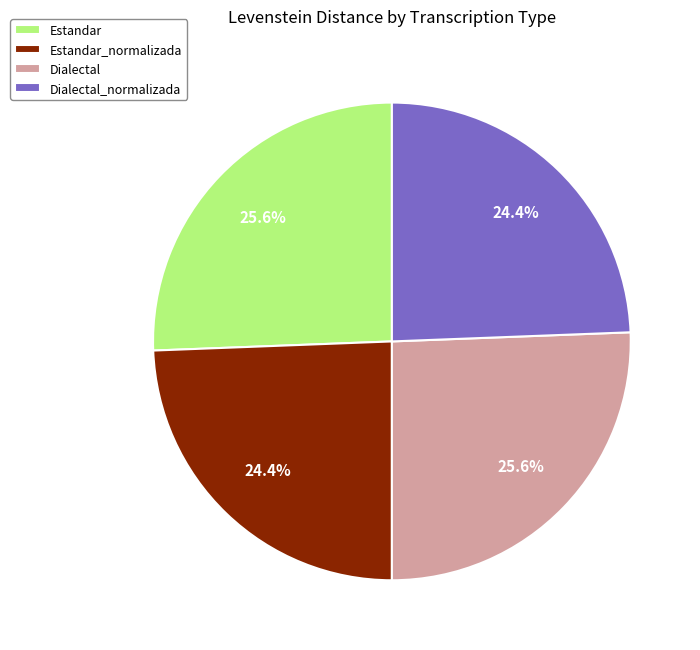

The Dialectal slice represents 20% of the pie. True or false?

False